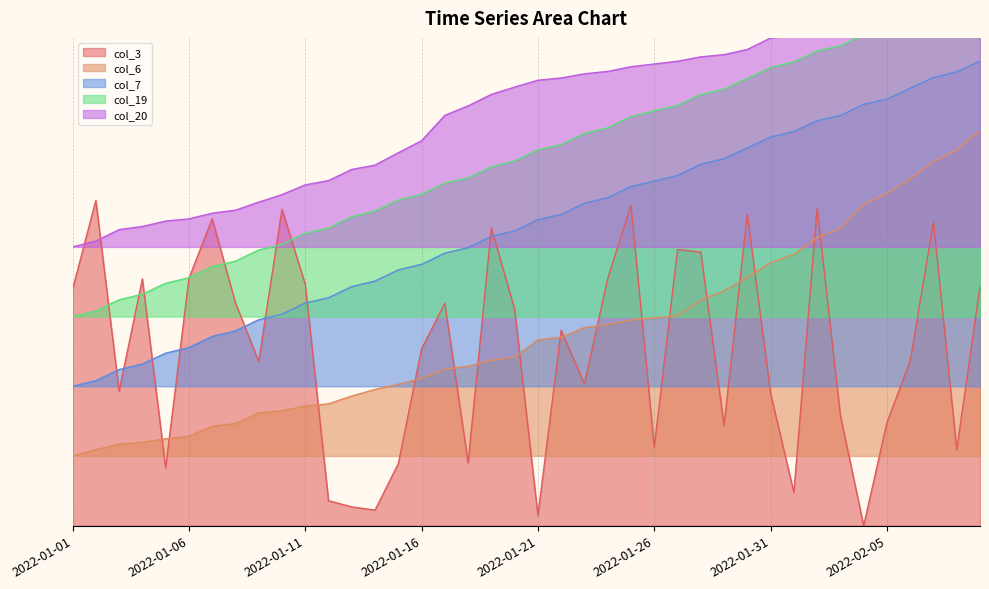

Is it true that col_19 equals 0.6 at 2022-01-09?

True